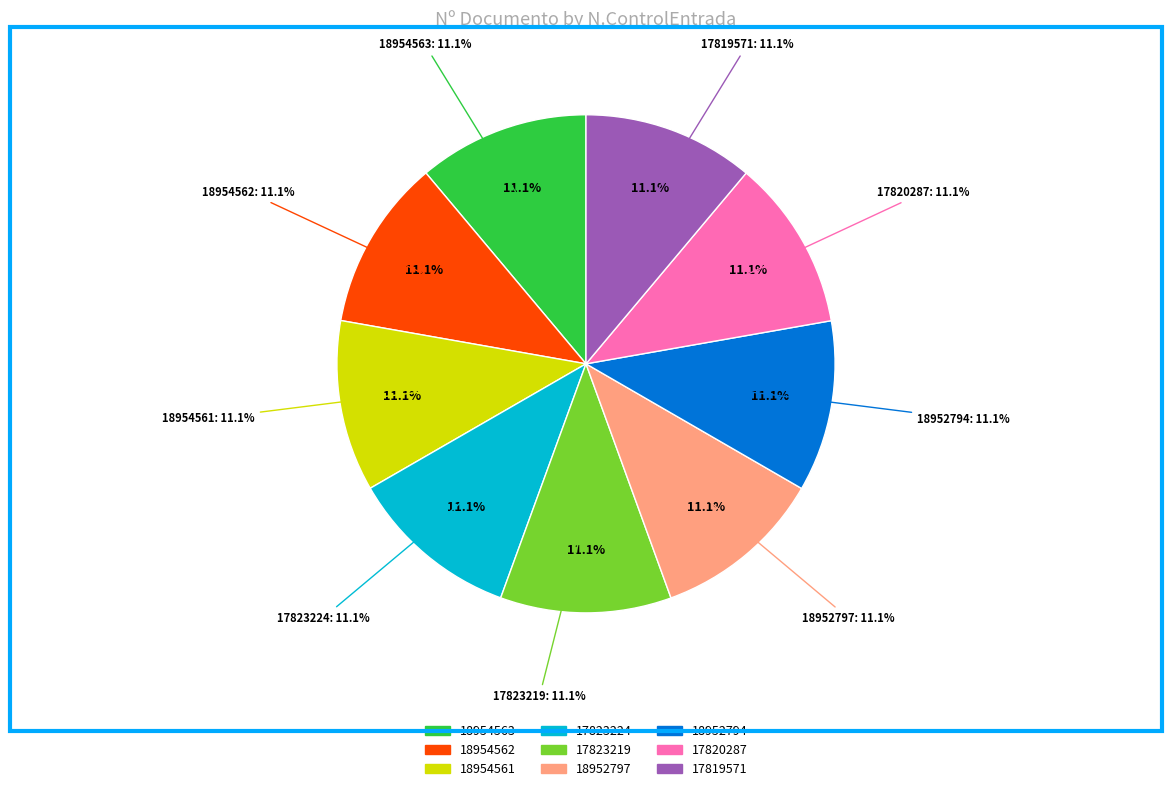

Which category has the smallest portion of the pie?

18954563